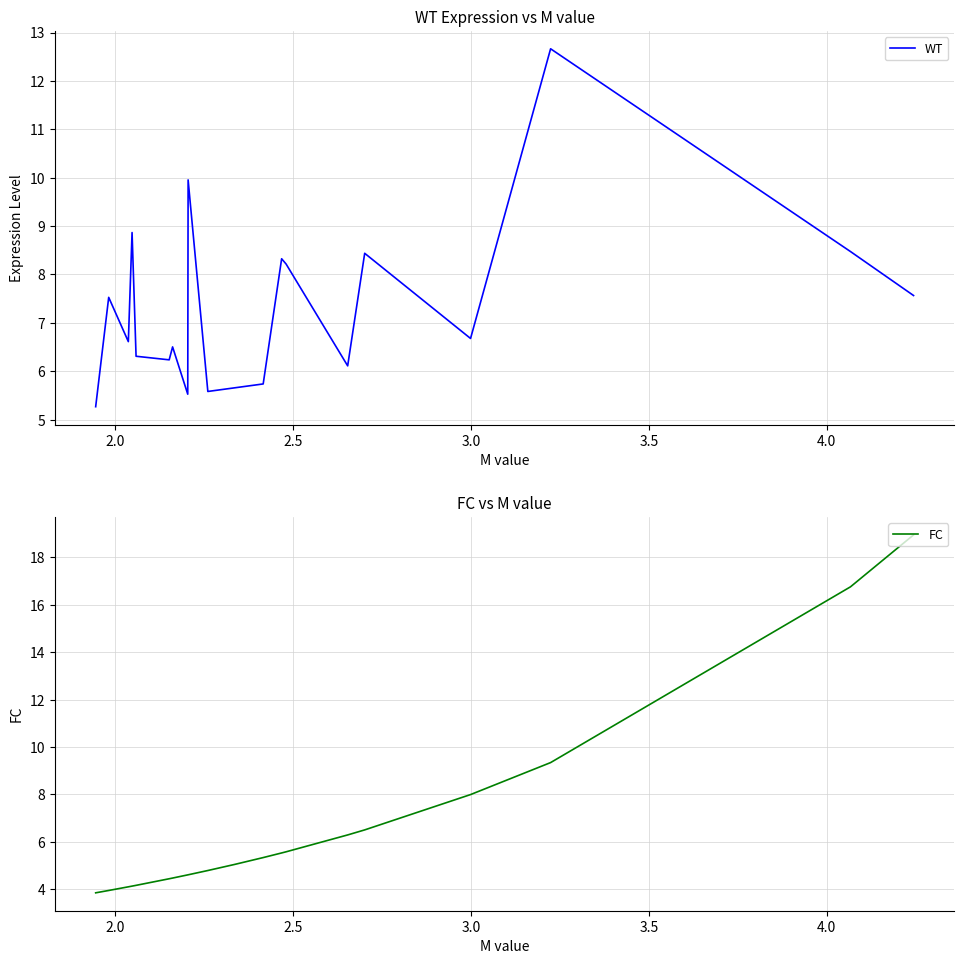

Between 2.0 and 3.0, which is larger?

2.0